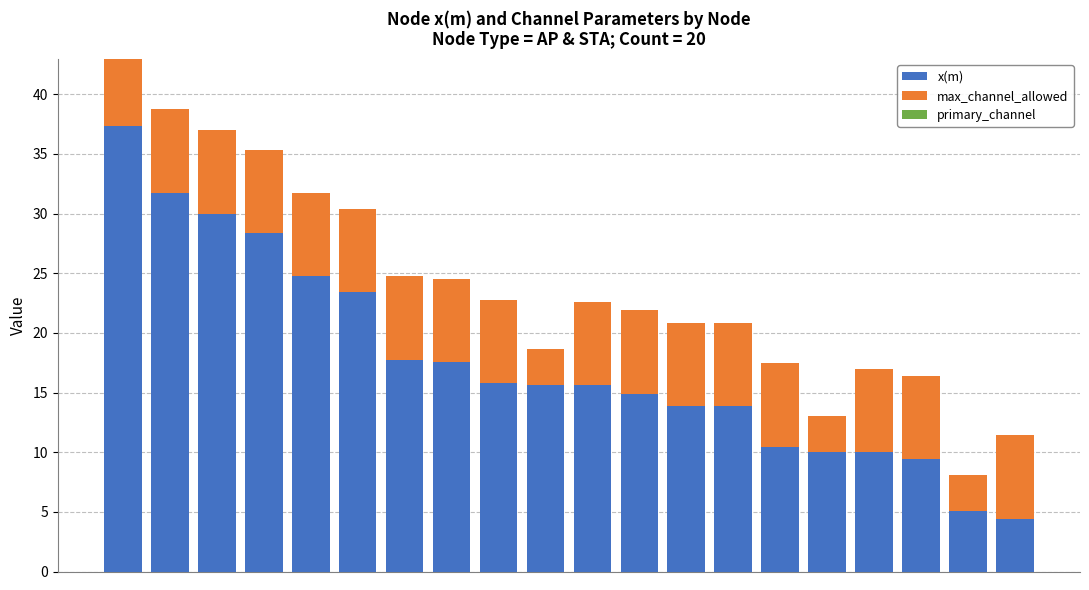

The value of max_channel_allowed at 13 is 7.0. True or false?

True